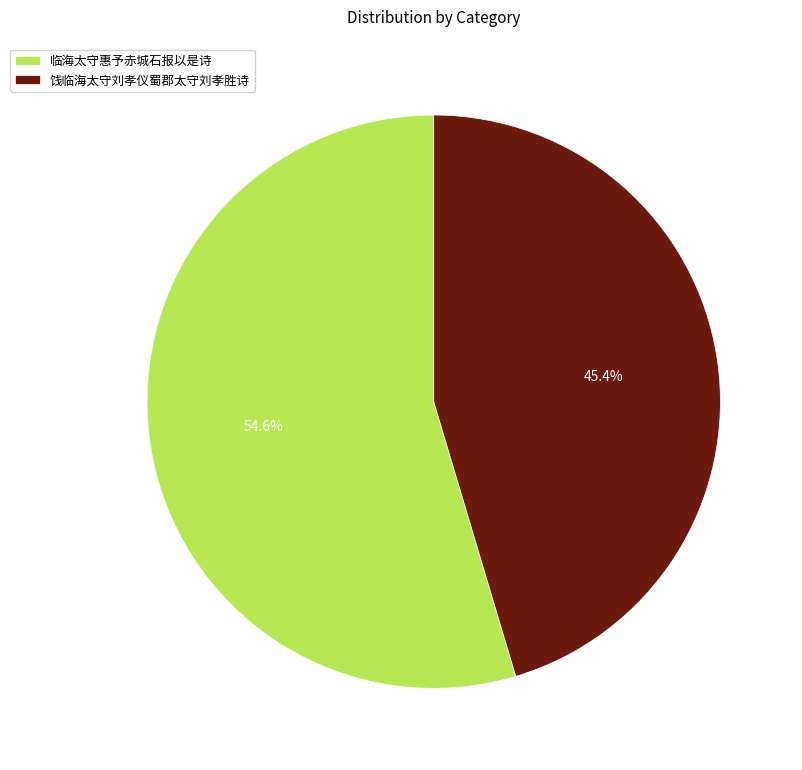

To the nearest percent, what is the difference between the 临海太守惠予赤城石报以是诗 and 饯临海太守刘孝仪蜀郡太守刘孝胜诗 slice percentages?

9%